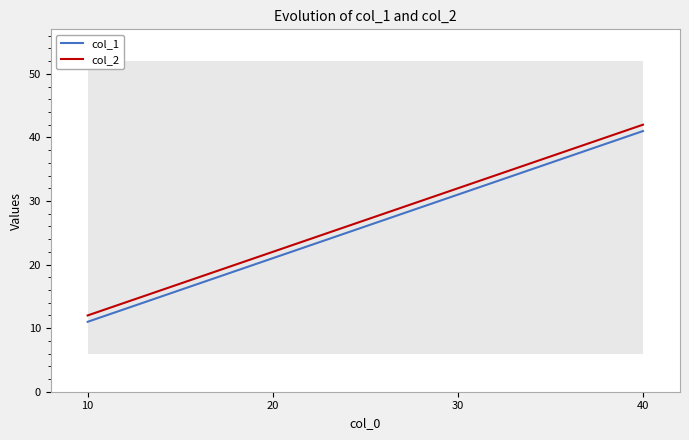

Which series has the largest range (max minus min)?

col_1